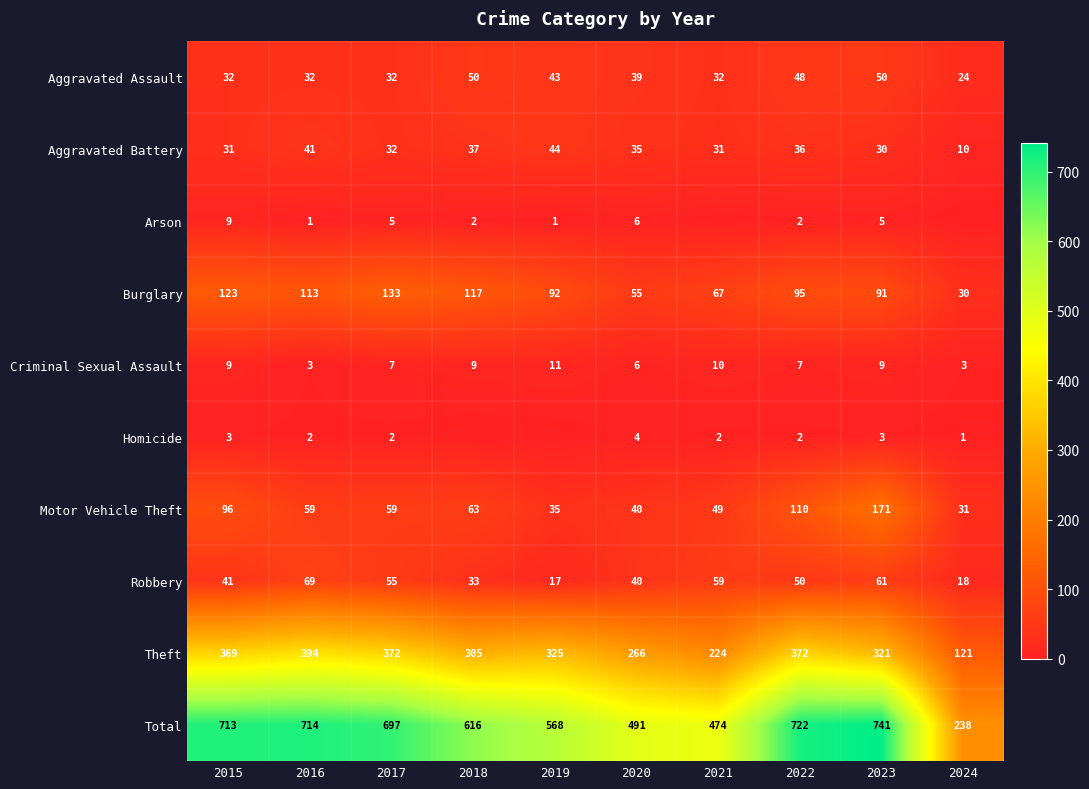

True or false: Theft has a value of 379 at 2020.

False